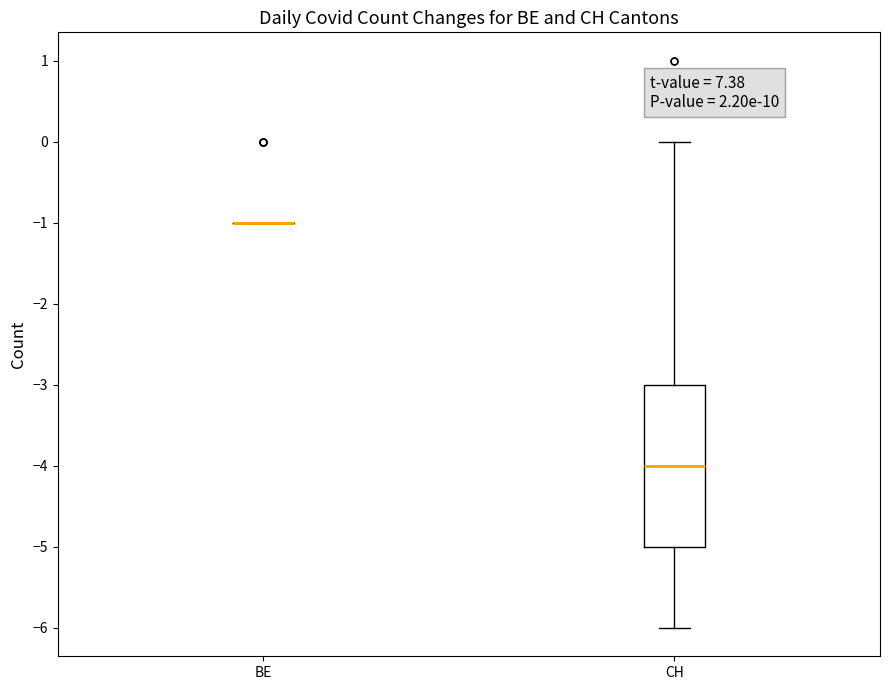

Reading left to right, transcribe this box plot: for each box, give where its median line is, the range the box spans, and where its two whiskers end, as read against the y-axis. The values are not printed on the chart, so give them approximately, as read against the axis.

BE: box collapsed to a line at -1, whiskers -1 to -1
CH: median -4, box -5 to -3, whiskers -6 to 0